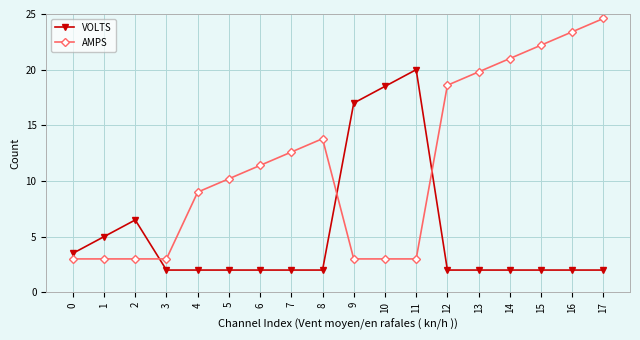

What is the sum of all AMPS values?

207.6